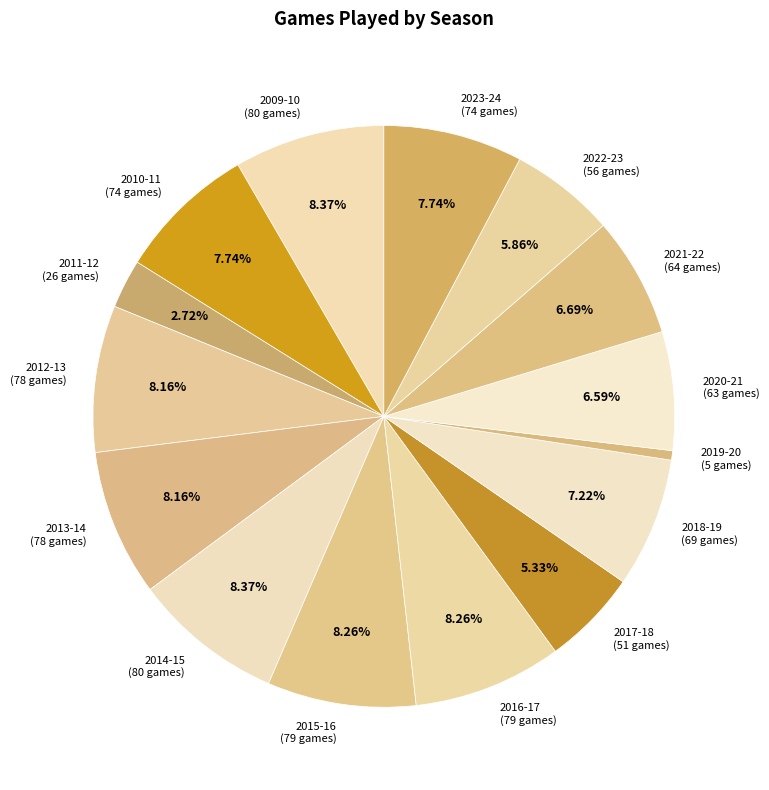

To the nearest percent, what portion does 2021-22 represent?

7%